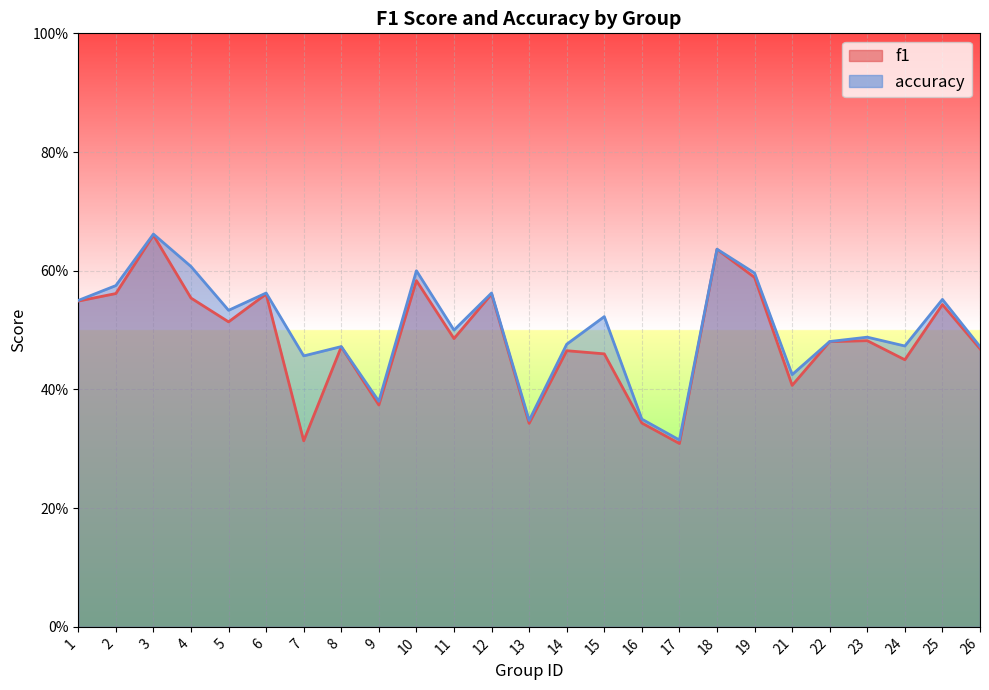

What is the average value of the f1 series?

0.5